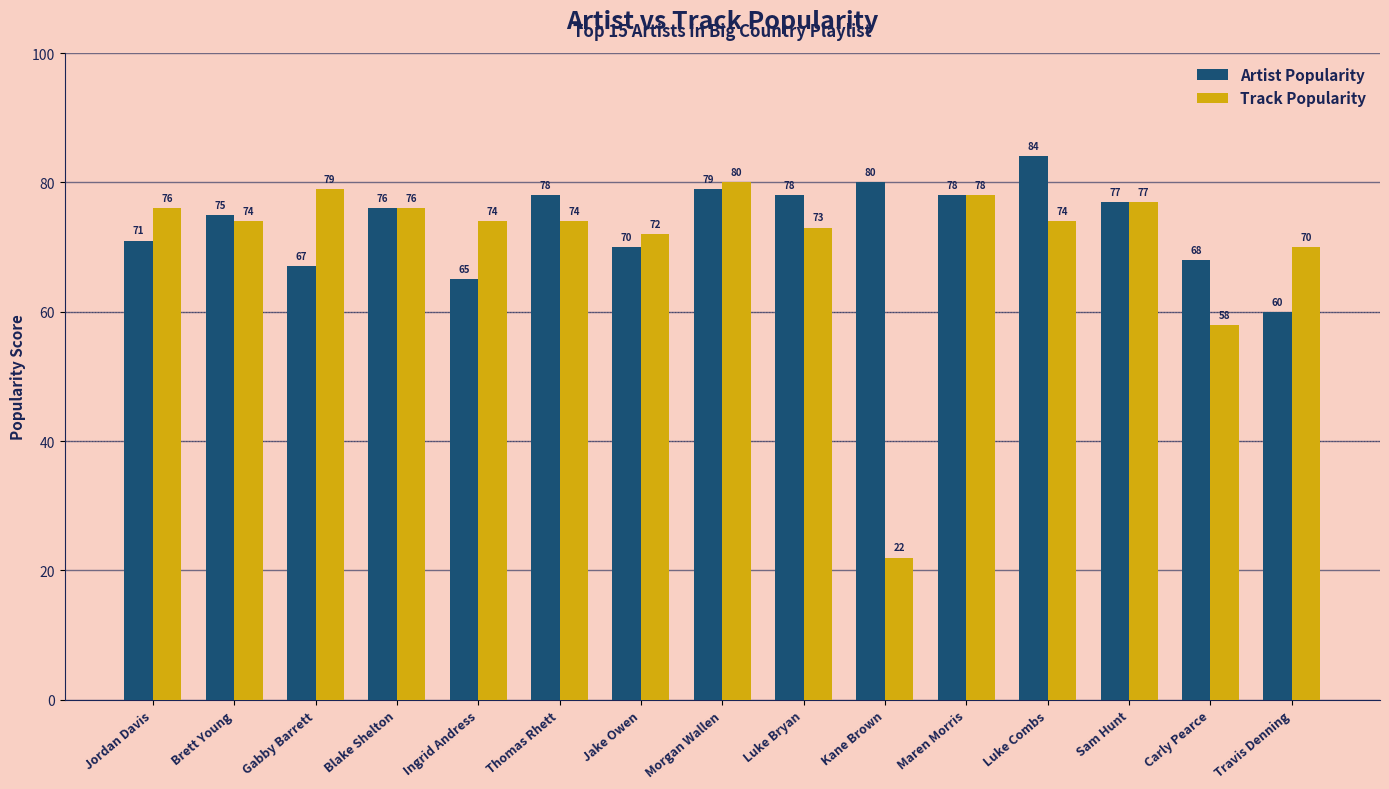

What is the value of the Track Popularity bar at the 7th from the left?

72